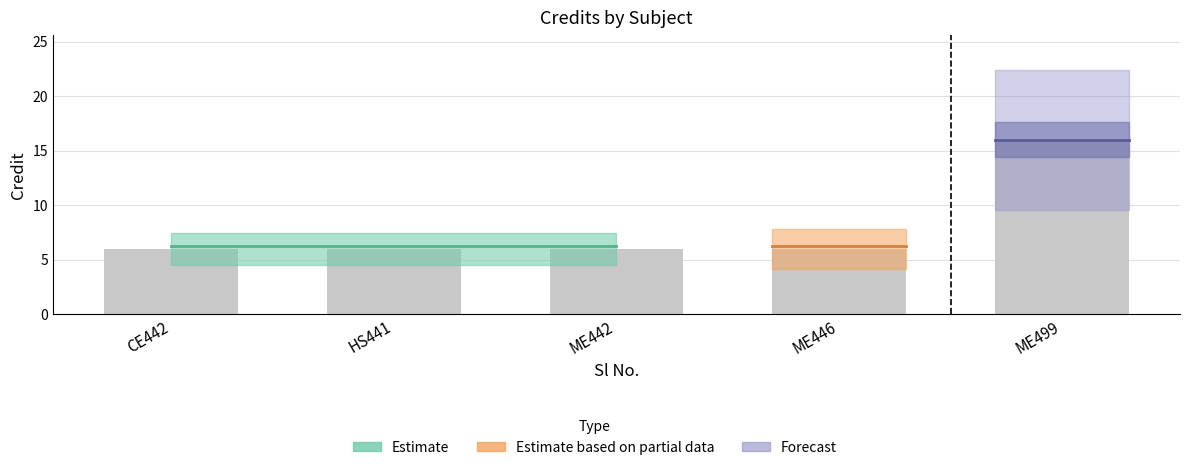

What is the average value?

8